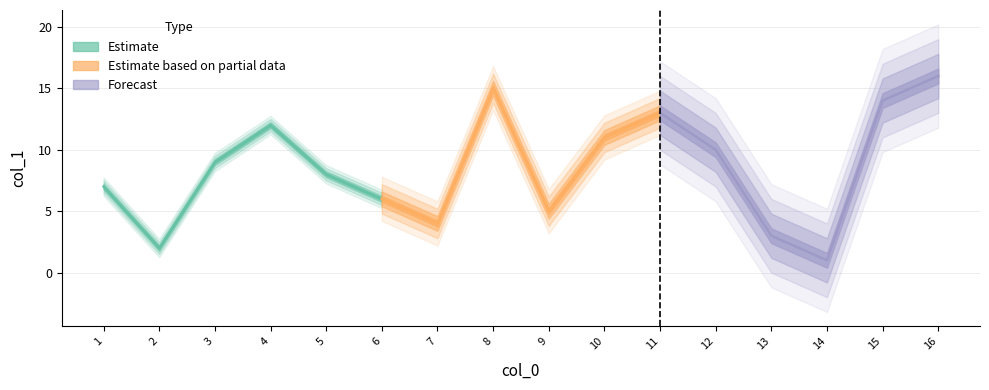

List the labels in order of value, largest first.

16, 8, 15, 11, 4, 10, 12, 3, 5, 1, 6, 9, 7, 13, 2, 14